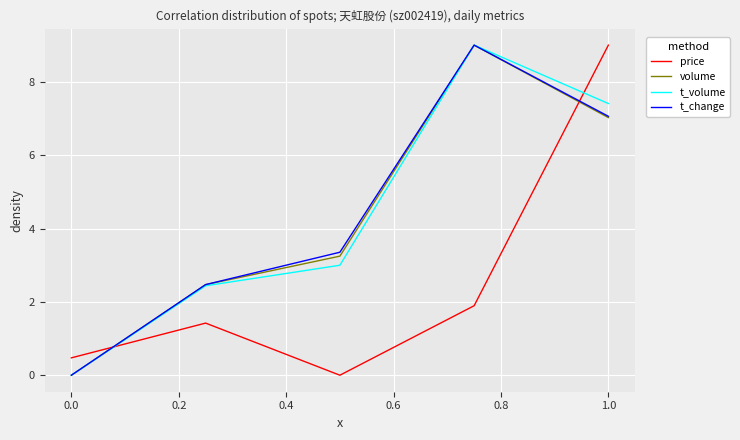

What is the highest value of the volume series?

9.0